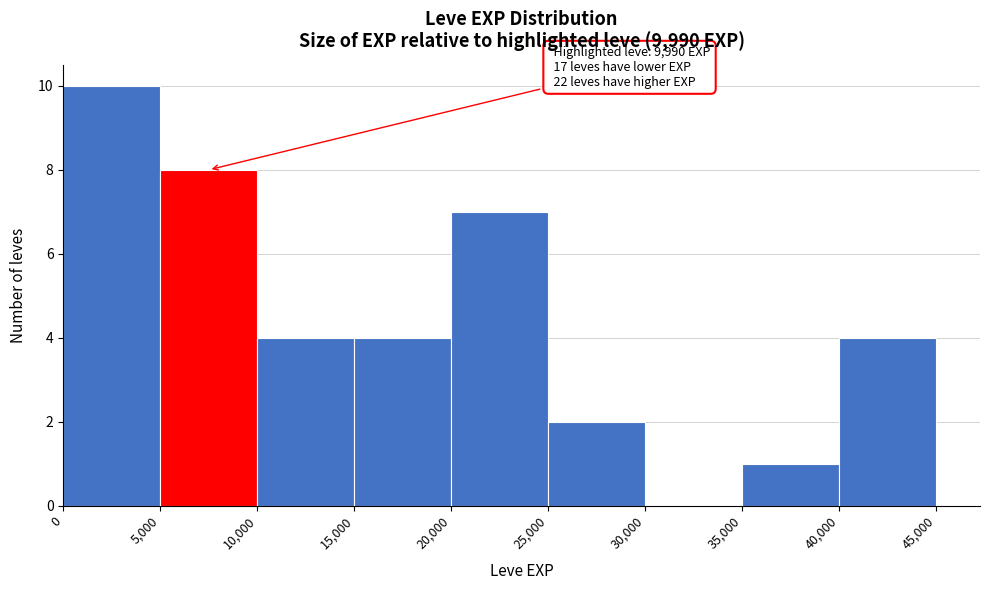

Over which range of the x-axis is the bar tallest?

0 to 5,000